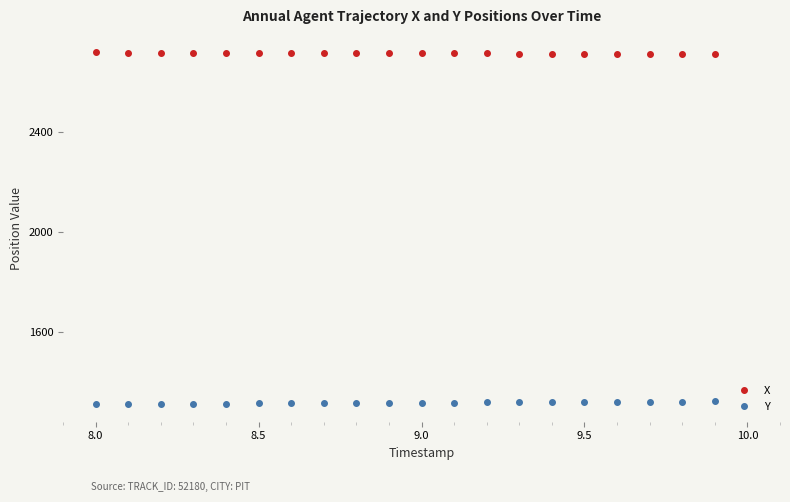

What is the greatest value displayed?

2715.9